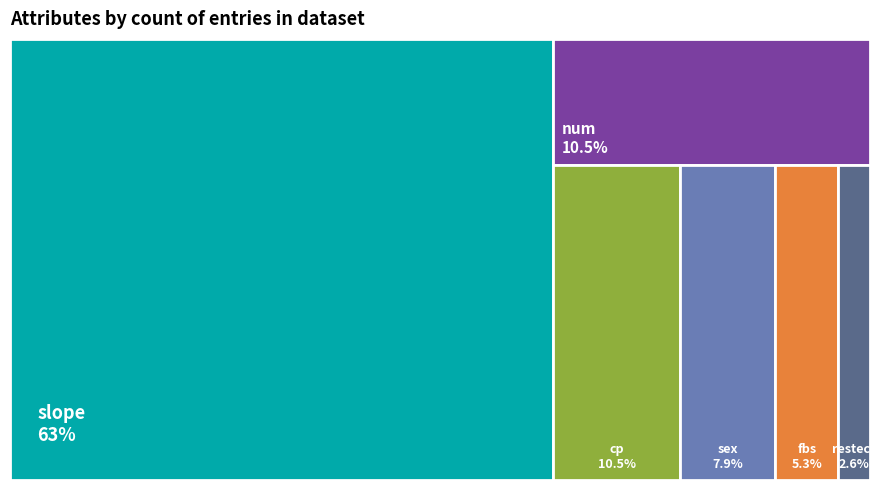

What percentage is the sex slice, to the nearest percent?

8%